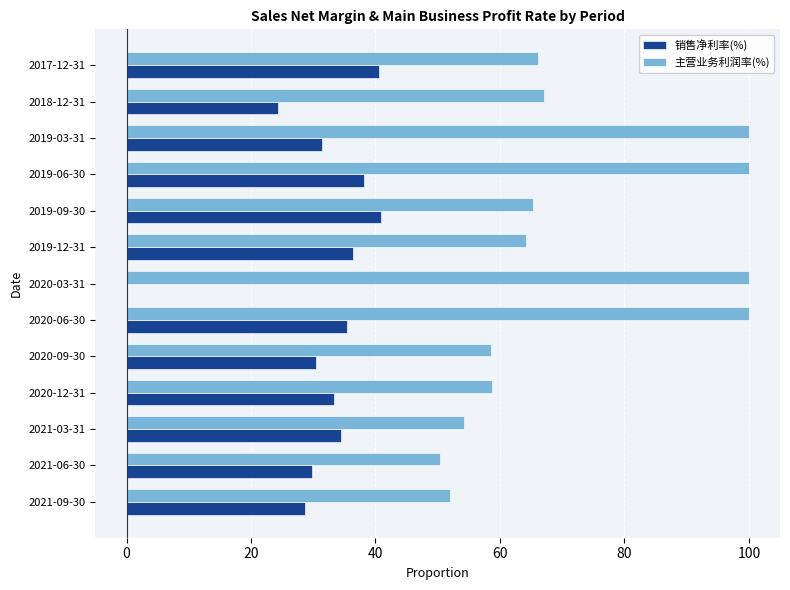

Is the value of 销售净利率(%) at 2021-09-30 greater than the value of 主营业务利润率(%) at 2021-09-30?

No